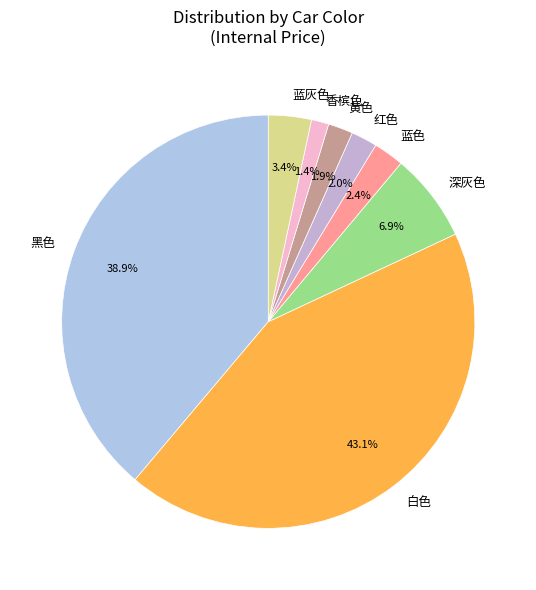

Between 蓝灰色 and 黑色, which is larger?

黑色